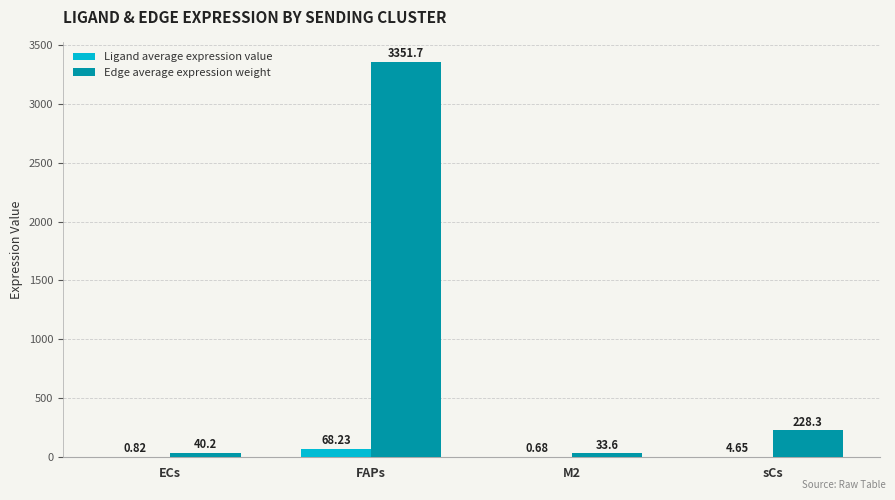

How many data points in Ligand average expression value are above 4?

2